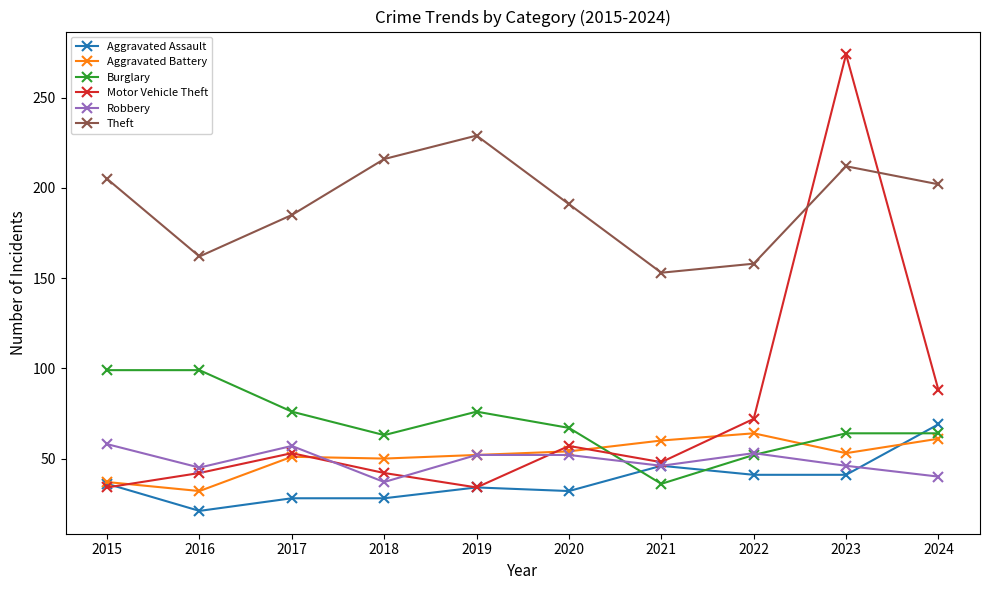

What value does the Aggravated Assault series have at 2021?

46